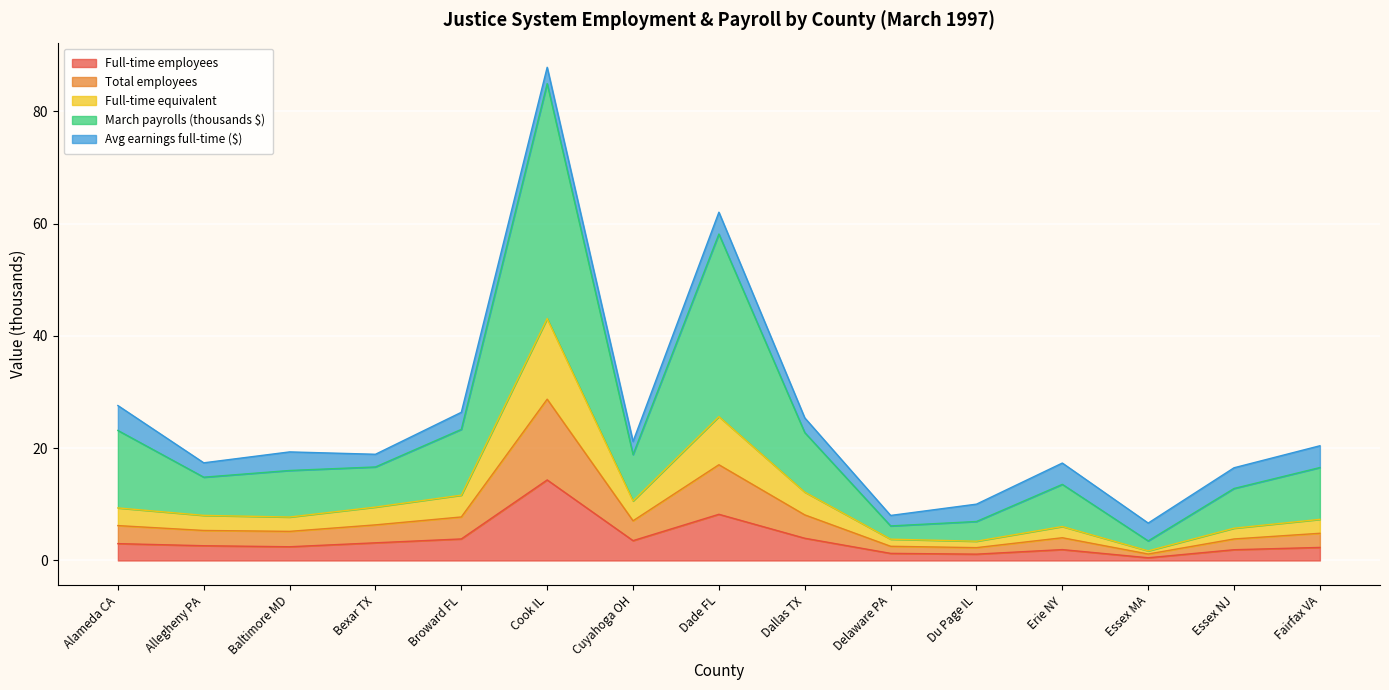

Is the value of March payrolls (thousands $) at Baltimore MD greater than the value of Full-time equivalent at Dade FL?

Yes